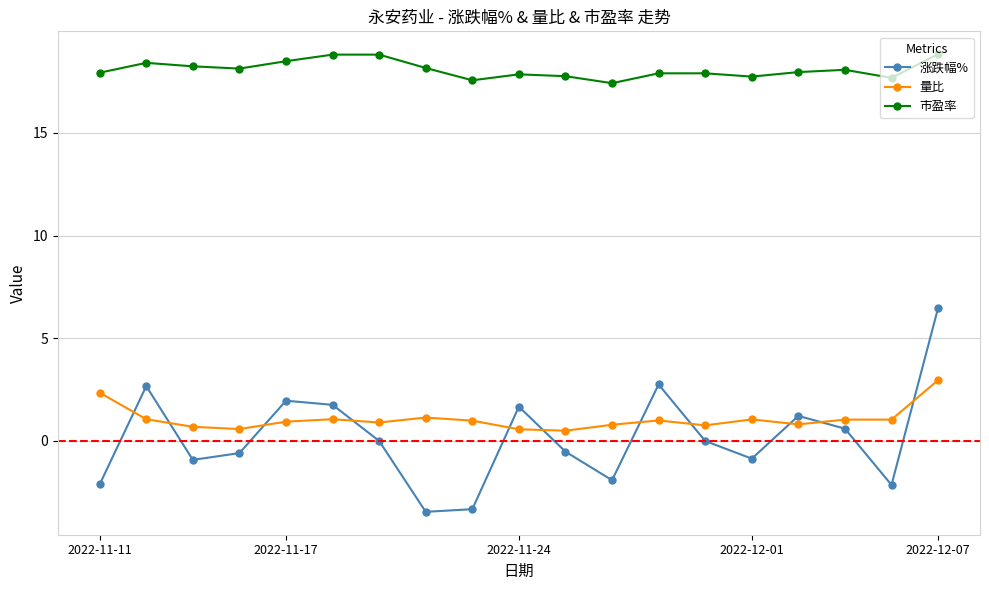

Which series has the largest total across all categories?

市盈率